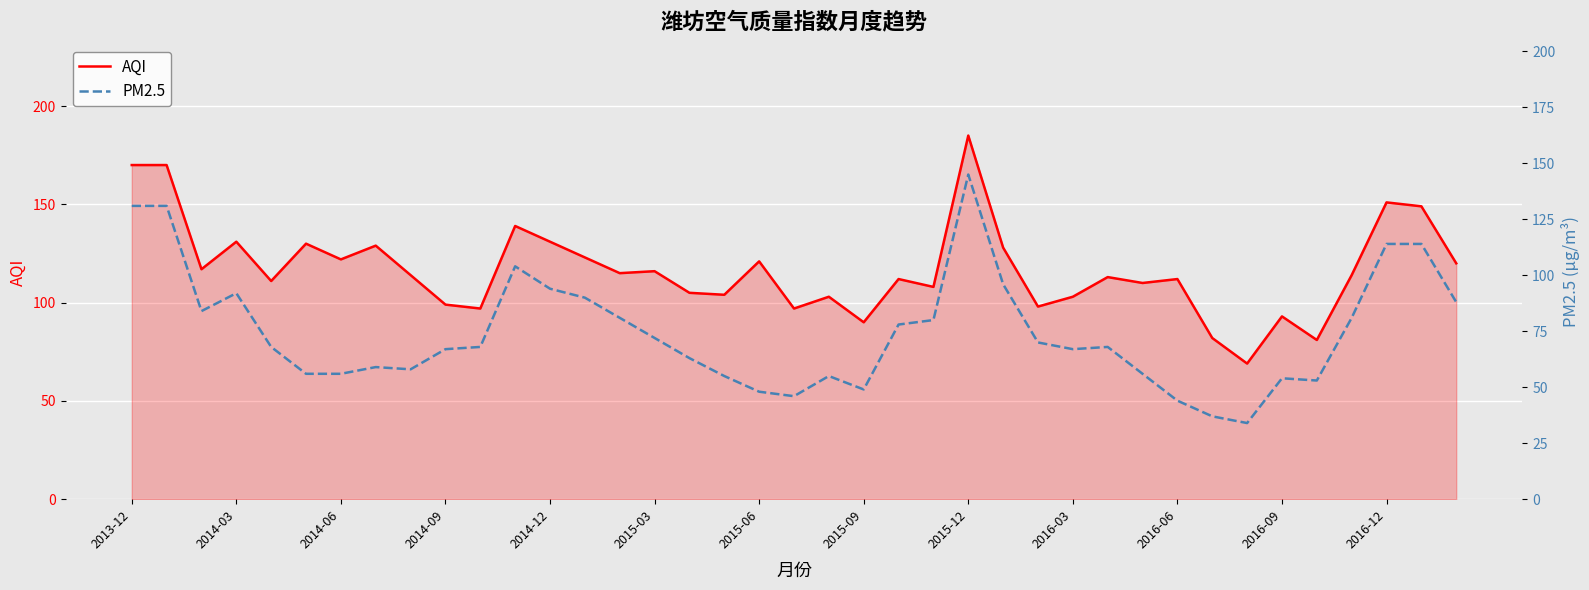

The AQI series shows 61 at 2014-12. True or false?

False